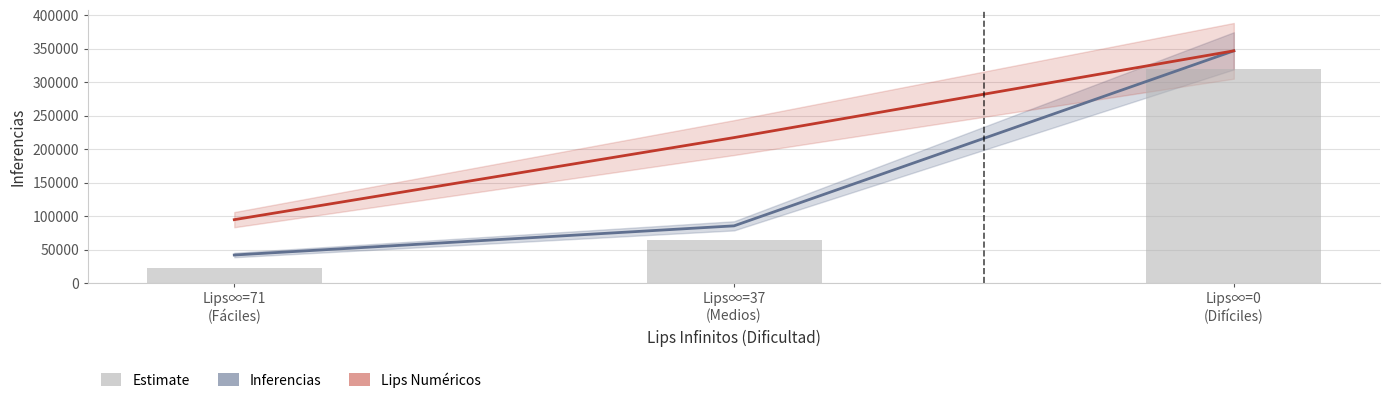

What is the value of the Lips Numéricos (scaled) bar at the 3rd from the left?

346915.0